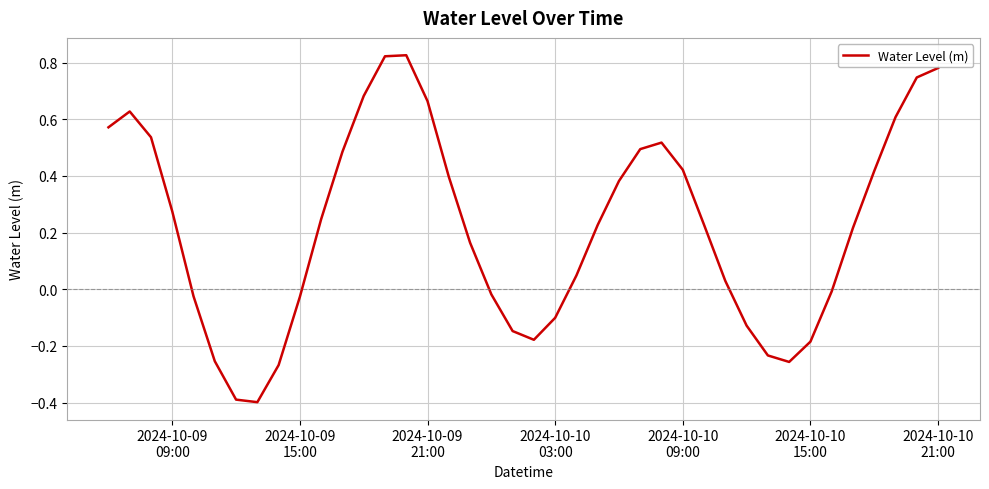

What is the difference between the maximum and minimum values?

1.2